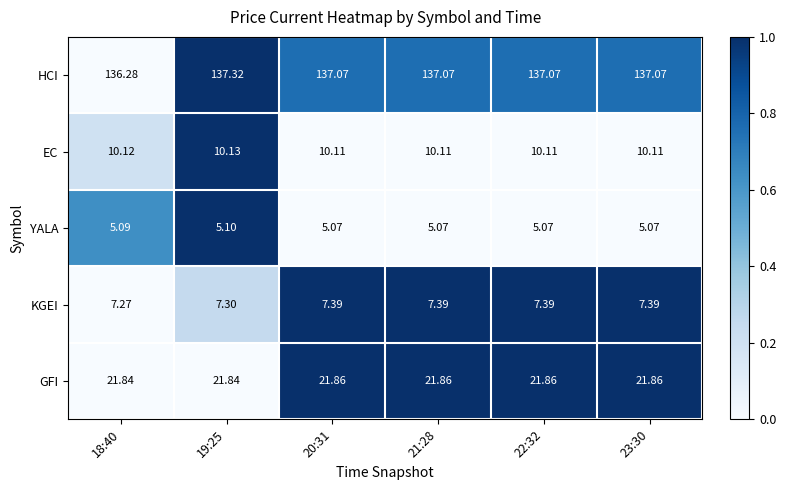

Which series has the largest total across all categories?

HCI